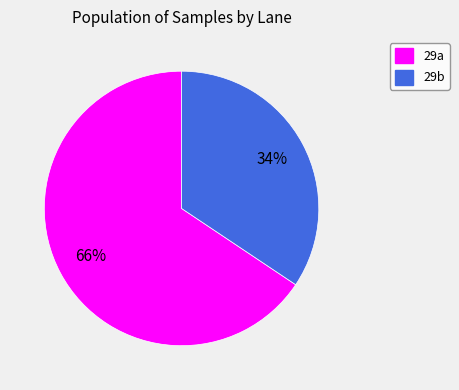

Rank the categories by value from highest to lowest.

29a, 29b